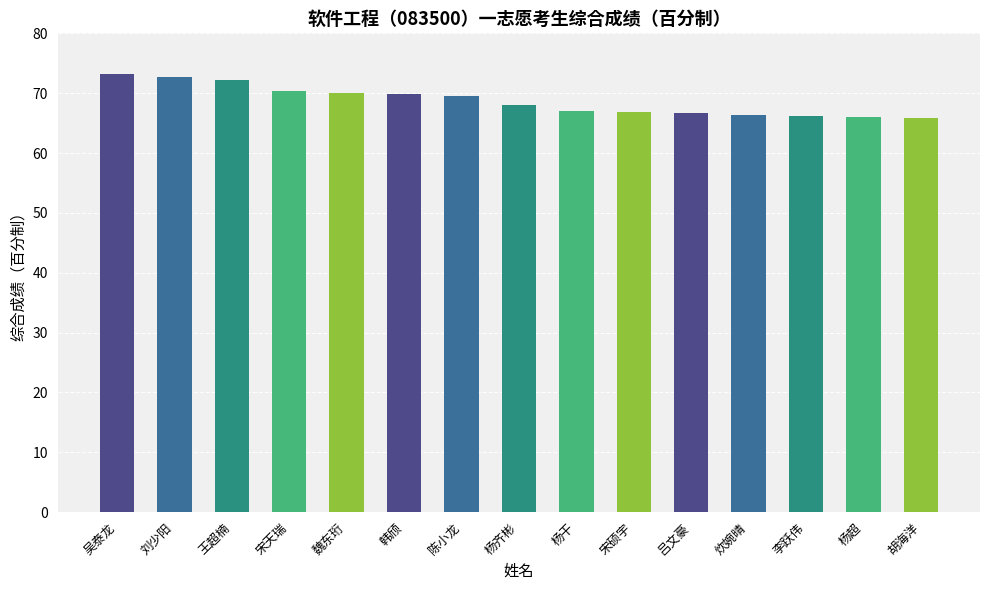

Are the bars grouped side by side (vs. stacked)?

No